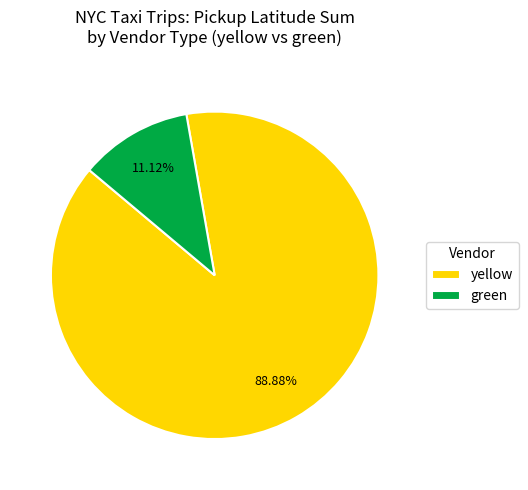

Is the sum of yellow and green greater than half?

Yes